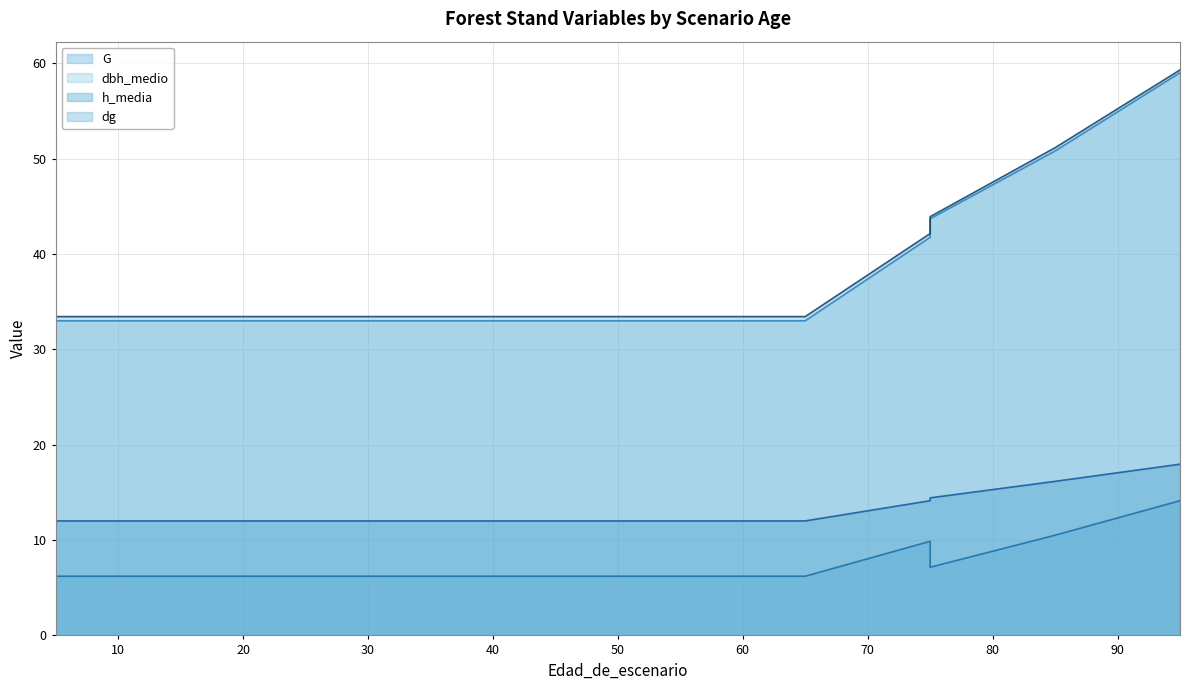

Reading right to left, list all the values displayed in this chart.

G: 95=14.1	85=10.5	75=7.2	75=9.9	65=6.2	55=6.2	55=6.2	45=6.2	45=6.2	35=6.2	35=6.2	25=6.2	25=6.2	15=6.2	5=6.2	5=6.2
dbh_medio: 95=59.0	85=50.8	75=43.7	75=41.8	65=33.0	55=33.0	55=33.0	45=33.0	45=33.0	35=33.0	35=33.0	25=33.0	25=33.0	15=33.0	5=33.0	5=33.4
h_media: 95=18.0	85=16.2	75=14.4	75=14.1	65=12.0	55=12.0	55=12.0	45=12.0	45=12.0	35=12.0	35=12.0	25=12.0	25=12.0	15=12.0	5=12.0	5=10.6
dg: 95=59.3	85=51.1	75=43.9	75=42.1	65=33.4	55=33.4	55=33.4	45=33.4	45=33.4	35=33.4	35=33.4	25=33.4	25=33.4	15=33.4	5=33.4	5=33.4